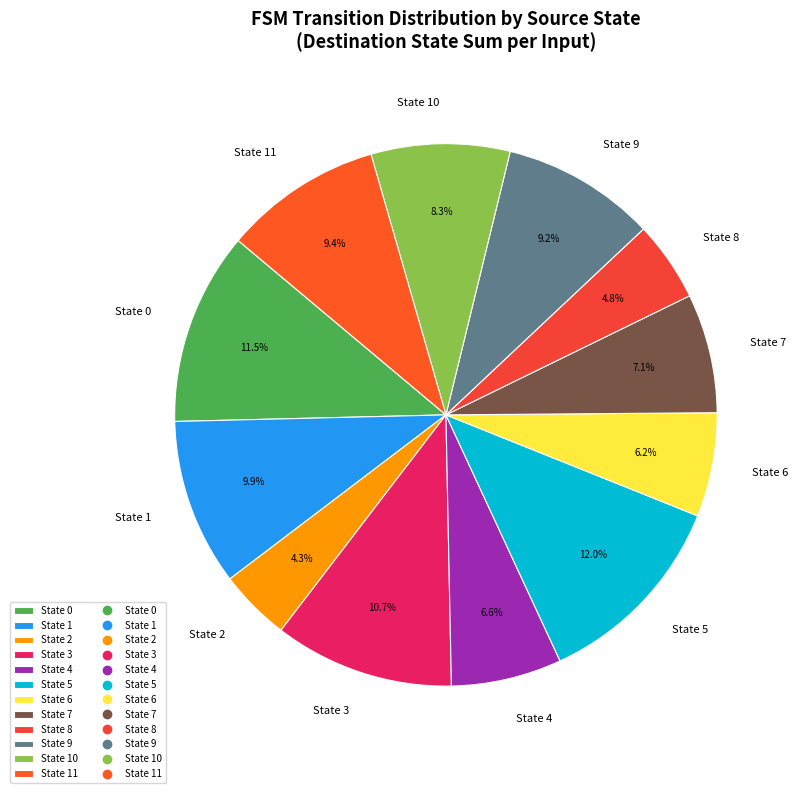

Which has a higher value, State 6 or State 7?

State 7